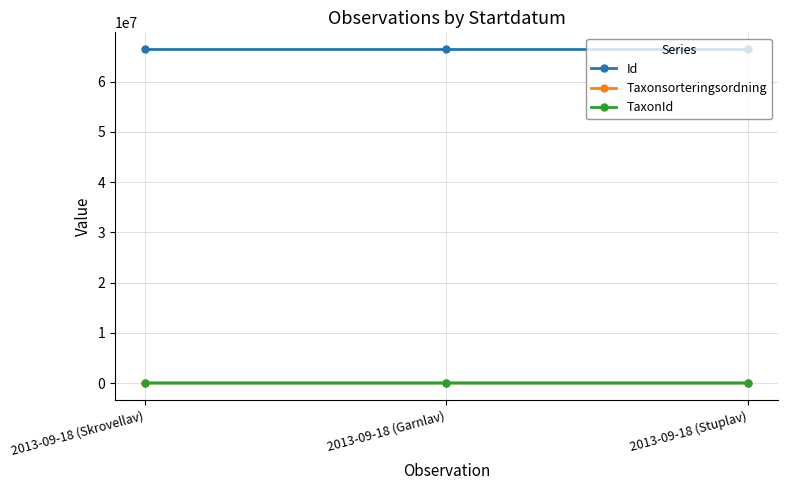

What is the label of the 3rd point from the left?

2013-09-18 (Stuplav)